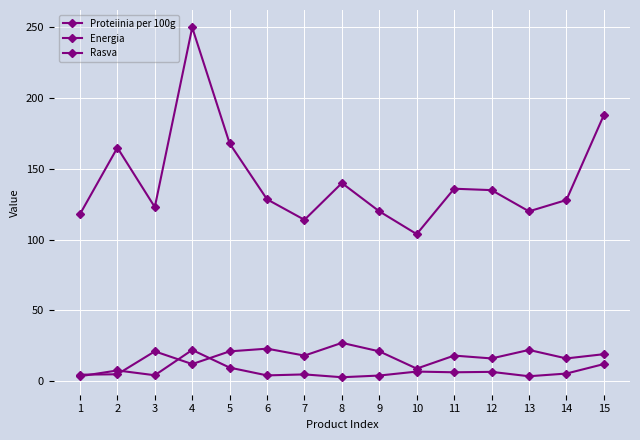

At which category is the sum across all series the highest?

4